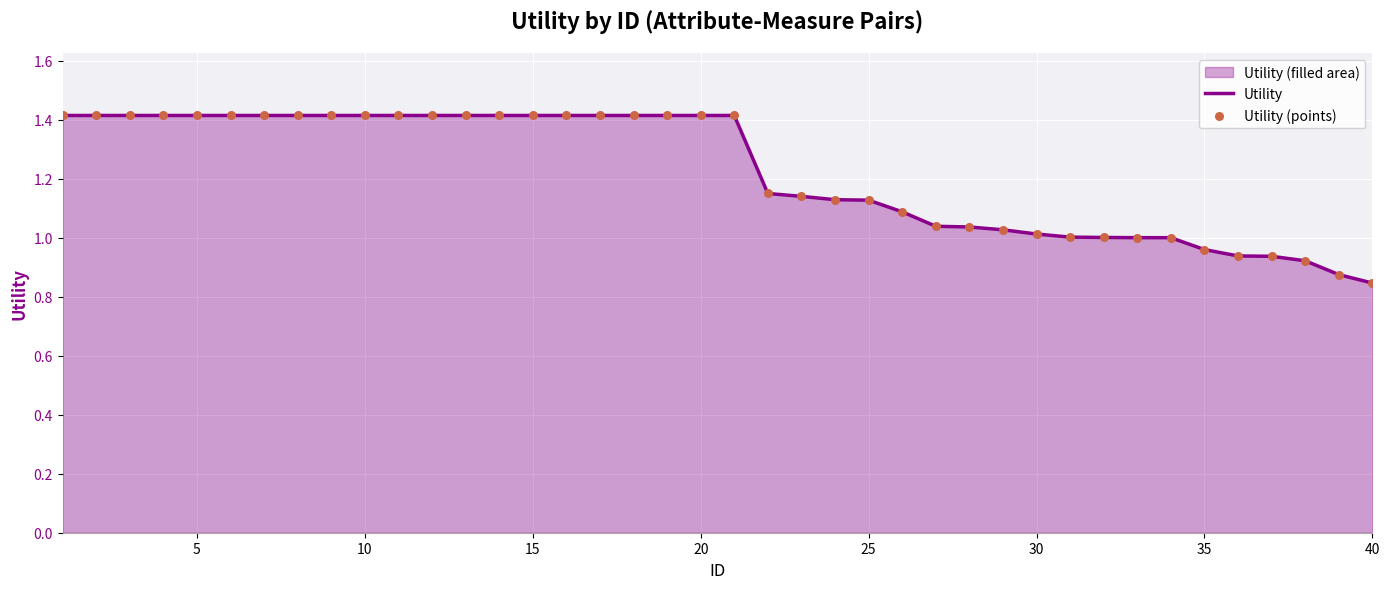

Which series reaches the maximum Y coordinate?

Utility